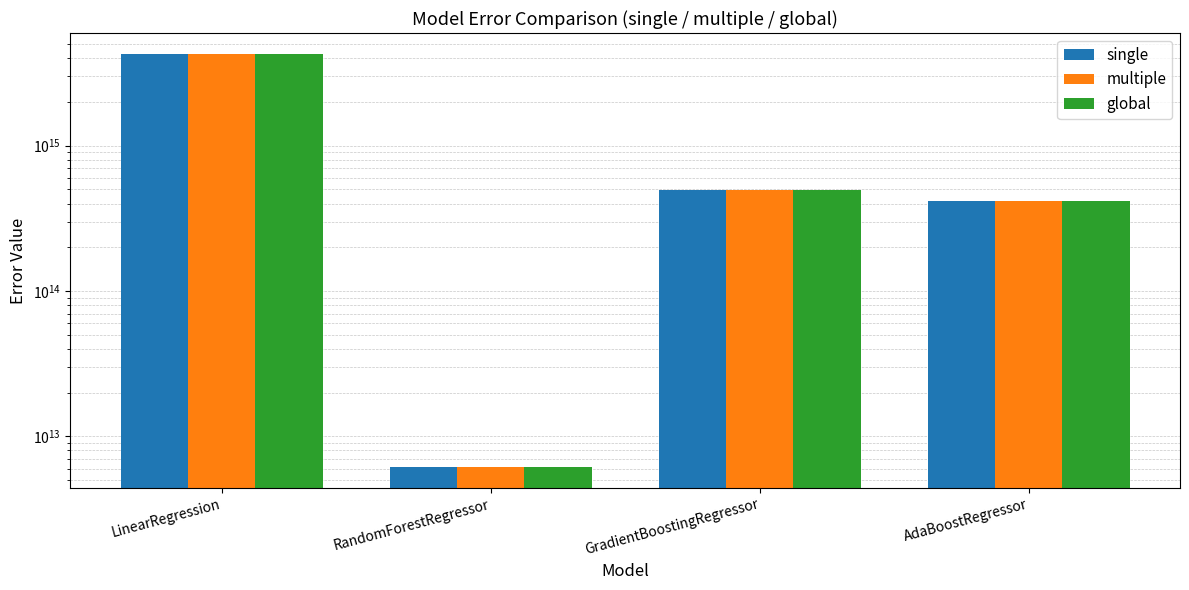

List the series in order of their peak value, highest first.

multiple, global, single